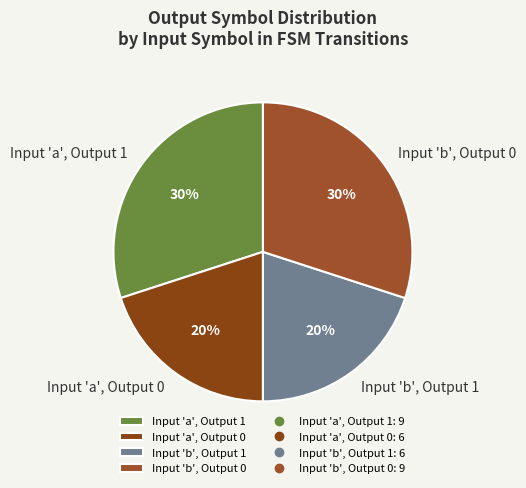

True or false: Input 'a', Output 1 accounts for 30% of the total.

True